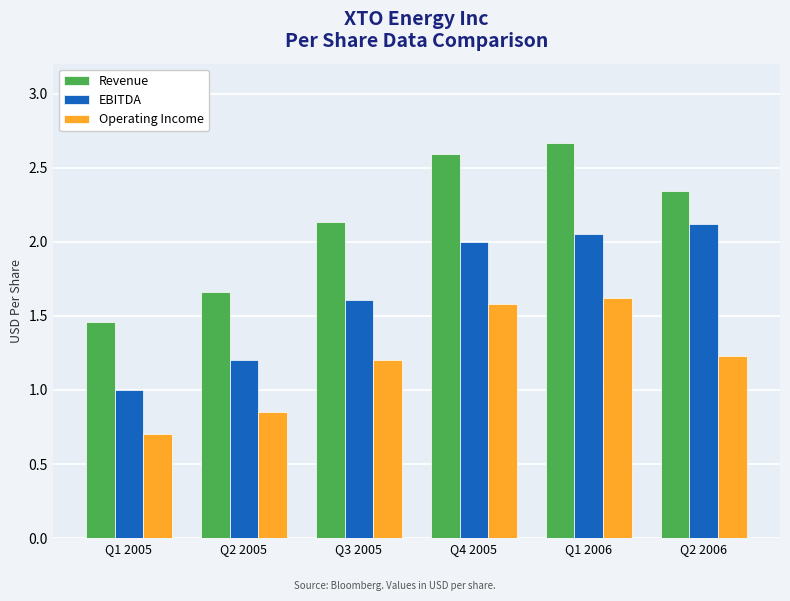

The value of EBITDA at Q1 2006 is 3.7. True or false?

False